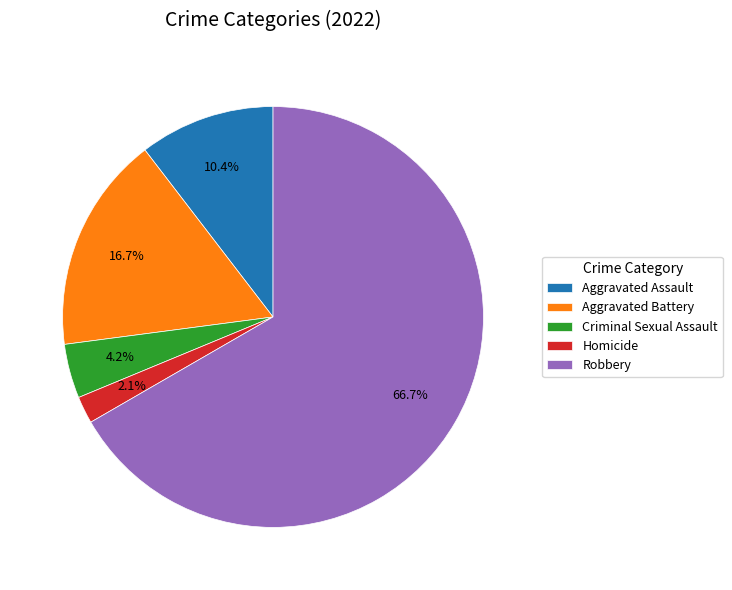

Between Robbery and Aggravated Assault, which is larger?

Robbery